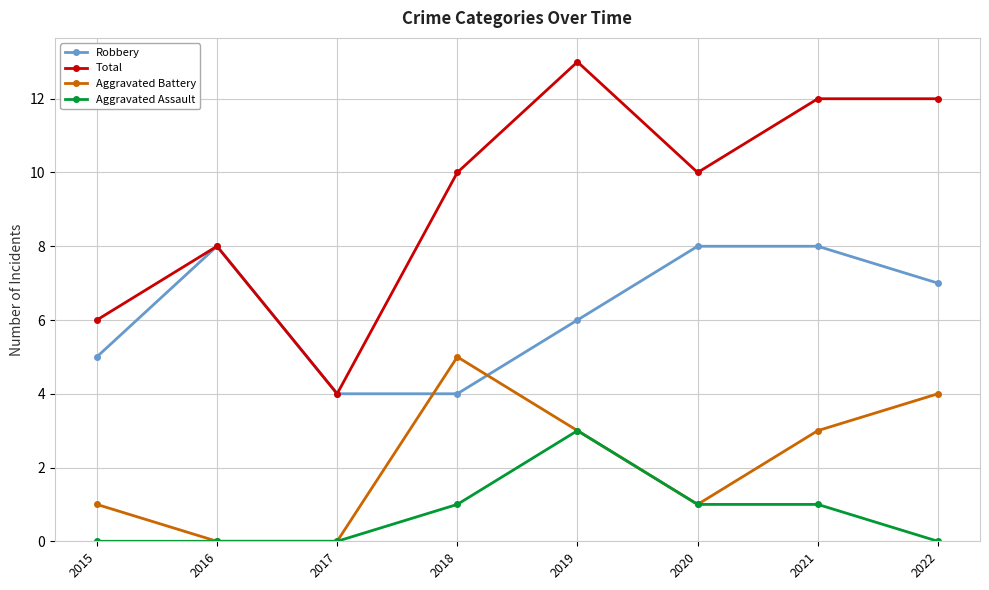

Reading left to right, extract all data points from this chart.

Robbery: 5	8	4	4	6	8	8	7
Total: 6	8	4	10	13	10	12	12
Aggravated Battery: 1	0	0	5	3	1	3	4
Aggravated Assault: 0	0	0	1	3	1	1	0